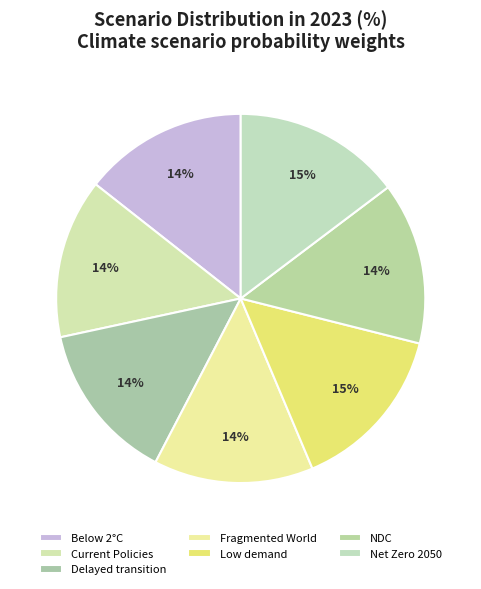

Count the number of slices in the pie.

7